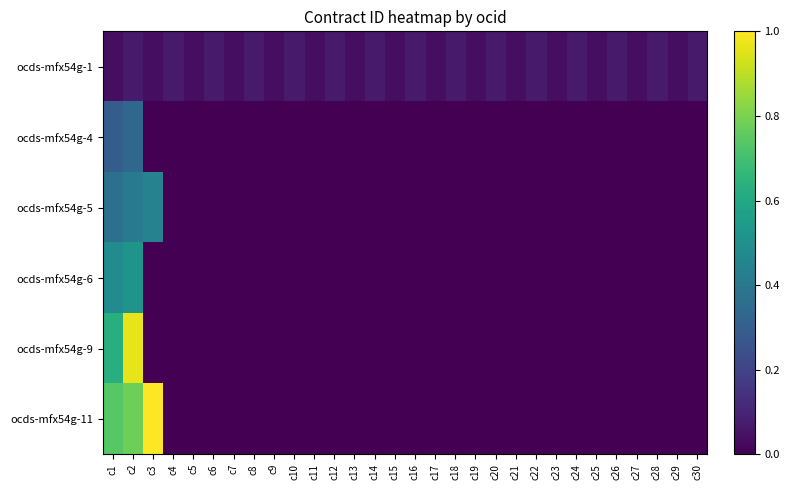

Reading left to right, what are all the values shown in this chart?

ocds-mfx54g-1: c1=0.0	c2=0.1	c3=0.0	c4=0.1	c5=0.0	c6=0.1	c7=0.0	c8=0.1	c9=0.0	c10=0.1	c11=0.0	c12=0.1	c13=0.0	c14=0.1	c15=0.0	c16=0.1	c17=0.0	c18=0.1	c19=0.0	c20=0.1	c21=0.0	c22=0.1	c23=0.0	c24=0.1	c25=0.0	c26=0.1	c27=0.0	c28=0.1	c29=0.0	c30=0.1
ocds-mfx54g-4: c1=0.3	c2=0.3	c3=0.0	c4=0.0	c5=0.0	c6=0.0	c7=0.0	c8=0.0	c9=0.0	c10=0.0	c11=0.0	c12=0.0	c13=0.0	c14=0.0	c15=0.0	c16=0.0	c17=0.0	c18=0.0	c19=0.0	c20=0.0	c21=0.0	c22=0.0	c23=0.0	c24=0.0	c25=0.0	c26=0.0	c27=0.0	c28=0.0	c29=0.0	c30=0.0
ocds-mfx54g-5: c1=0.4	c2=0.4	c3=0.4	c4=0.0	c5=0.0	c6=0.0	c7=0.0	c8=0.0	c9=0.0	c10=0.0	c11=0.0	c12=0.0	c13=0.0	c14=0.0	c15=0.0	c16=0.0	c17=0.0	c18=0.0	c19=0.0	c20=0.0	c21=0.0	c22=0.0	c23=0.0	c24=0.0	c25=0.0	c26=0.0	c27=0.0	c28=0.0	c29=0.0	c30=0.0
ocds-mfx54g-6: c1=0.5	c2=0.5	c3=0.0	c4=0.0	c5=0.0	c6=0.0	c7=0.0	c8=0.0	c9=0.0	c10=0.0	c11=0.0	c12=0.0	c13=0.0	c14=0.0	c15=0.0	c16=0.0	c17=0.0	c18=0.0	c19=0.0	c20=0.0	c21=0.0	c22=0.0	c23=0.0	c24=0.0	c25=0.0	c26=0.0	c27=0.0	c28=0.0	c29=0.0	c30=0.0
ocds-mfx54g-9: c1=0.6	c2=1.0	c3=0.0	c4=0.0	c5=0.0	c6=0.0	c7=0.0	c8=0.0	c9=0.0	c10=0.0	c11=0.0	c12=0.0	c13=0.0	c14=0.0	c15=0.0	c16=0.0	c17=0.0	c18=0.0	c19=0.0	c20=0.0	c21=0.0	c22=0.0	c23=0.0	c24=0.0	c25=0.0	c26=0.0	c27=0.0	c28=0.0	c29=0.0	c30=0.0
ocds-mfx54g-11: c1=0.7	c2=0.8	c3=1.0	c4=0.0	c5=0.0	c6=0.0	c7=0.0	c8=0.0	c9=0.0	c10=0.0	c11=0.0	c12=0.0	c13=0.0	c14=0.0	c15=0.0	c16=0.0	c17=0.0	c18=0.0	c19=0.0	c20=0.0	c21=0.0	c22=0.0	c23=0.0	c24=0.0	c25=0.0	c26=0.0	c27=0.0	c28=0.0	c29=0.0	c30=0.0